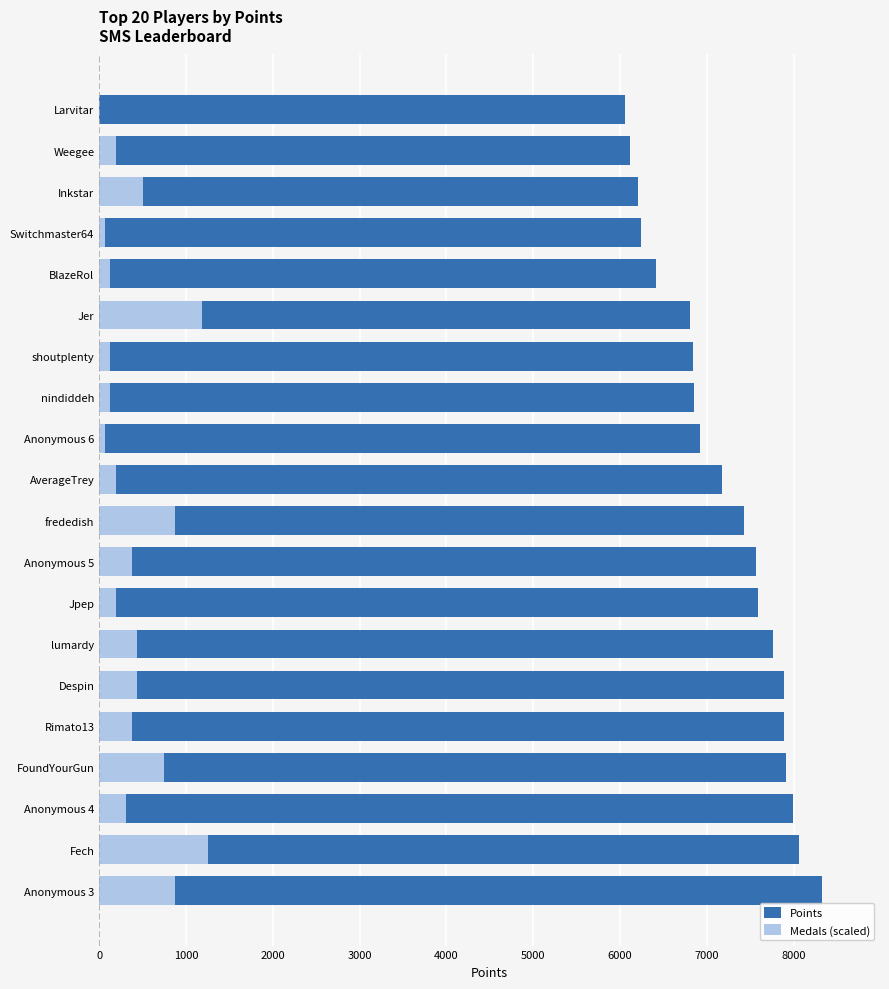

Is the value of Points at Anonymous 4 greater than the value of Medals (scaled) at Anonymous 3?

Yes